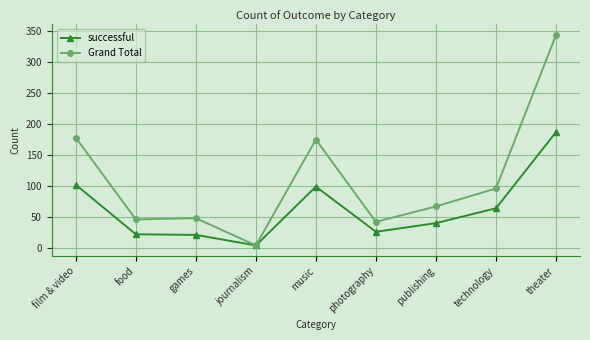

Is this an area chart (filled region under the line)?

No